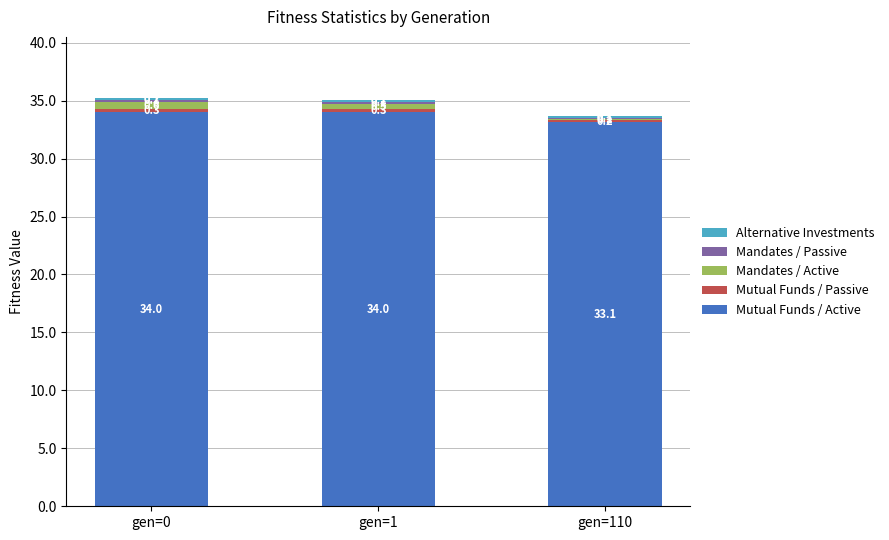

The value of Mutual Funds / Active at gen=1 is 34.0. True or false?

True